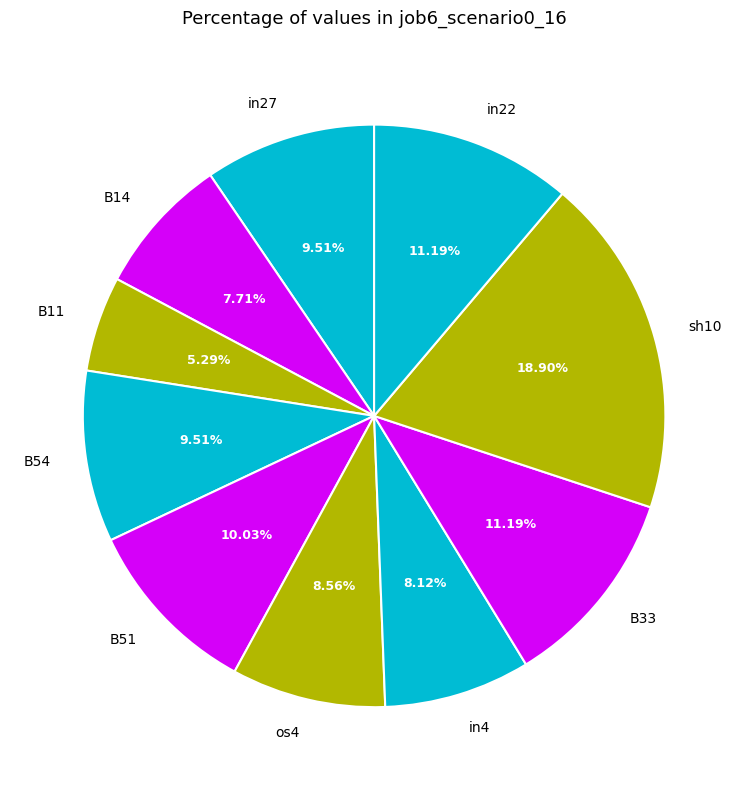

To the nearest percent, what is the combined percentage of B33 and in27?

21%